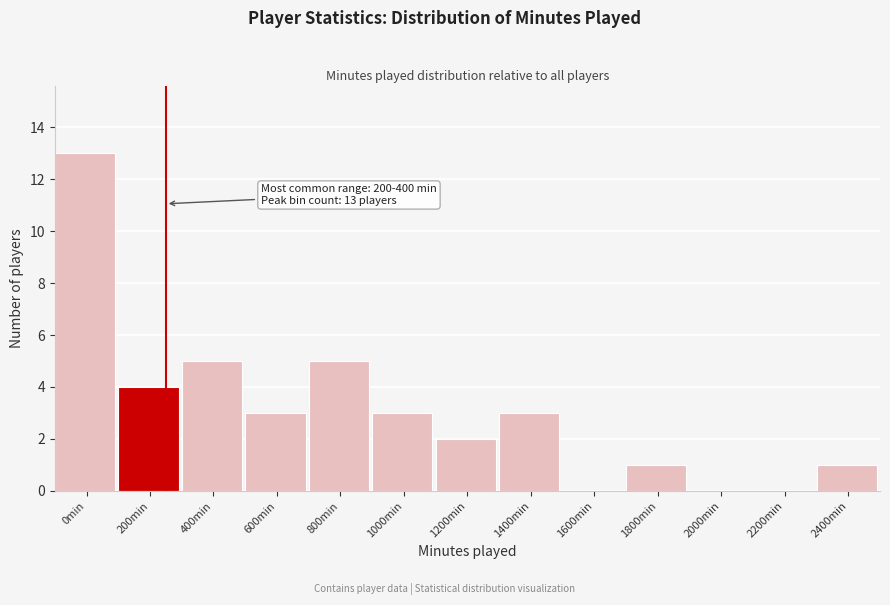

Reading left to right, what are all the values shown in this chart?

0min=13	200min=4	400min=5	600min=3	800min=5	1000min=3	1200min=2	1400min=3	1600min=0	1800min=1	2000min=0	2200min=0	2400min=1